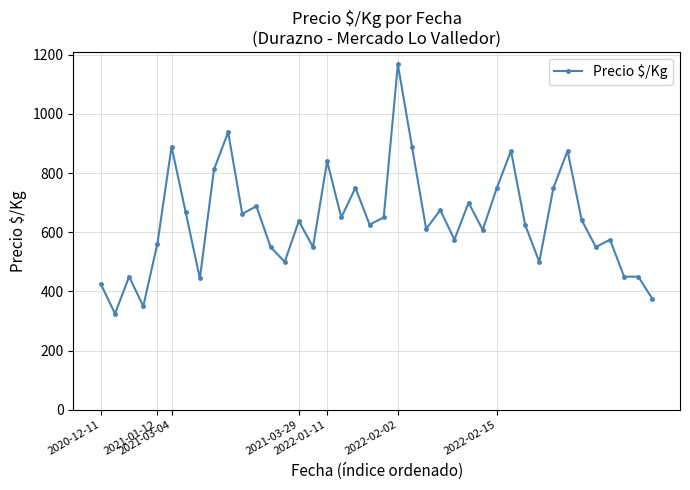

What is the value of the 18th point from the left?

650